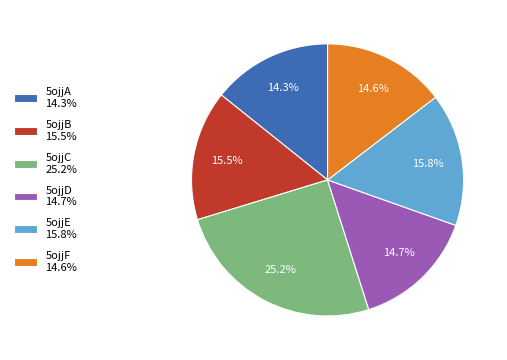

Count the number of slices in the pie.

6